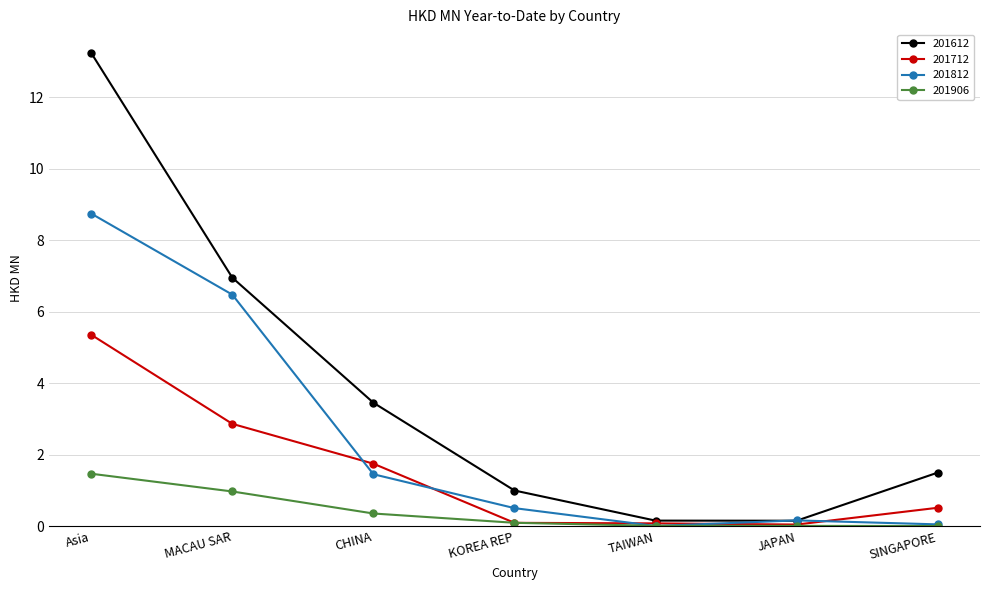

What is the sum of all 201812 values?

17.4